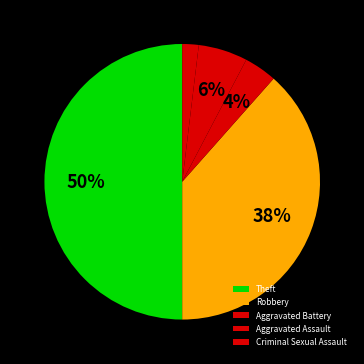

Is it true that Theft is 64% of the pie?

False